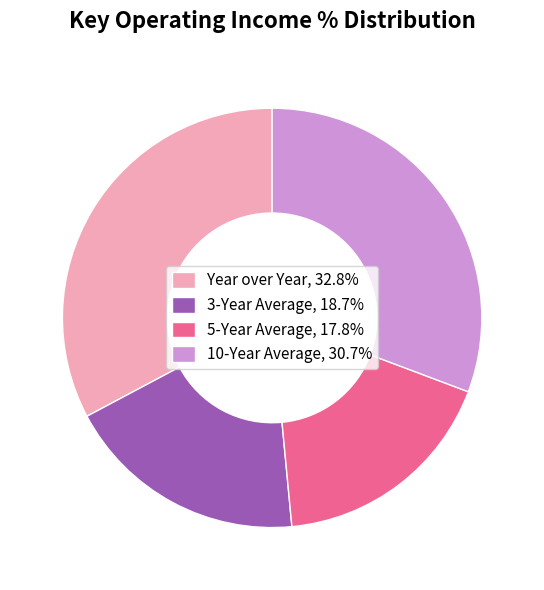

Approximately how many times larger is the value at 10-Year Average, 30.7% compared to Year over Year, 32.8%?

0.9